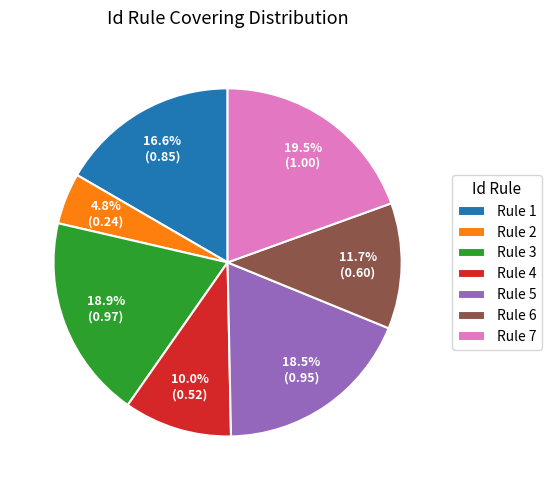

Which category has the biggest portion of the pie?

Rule 7